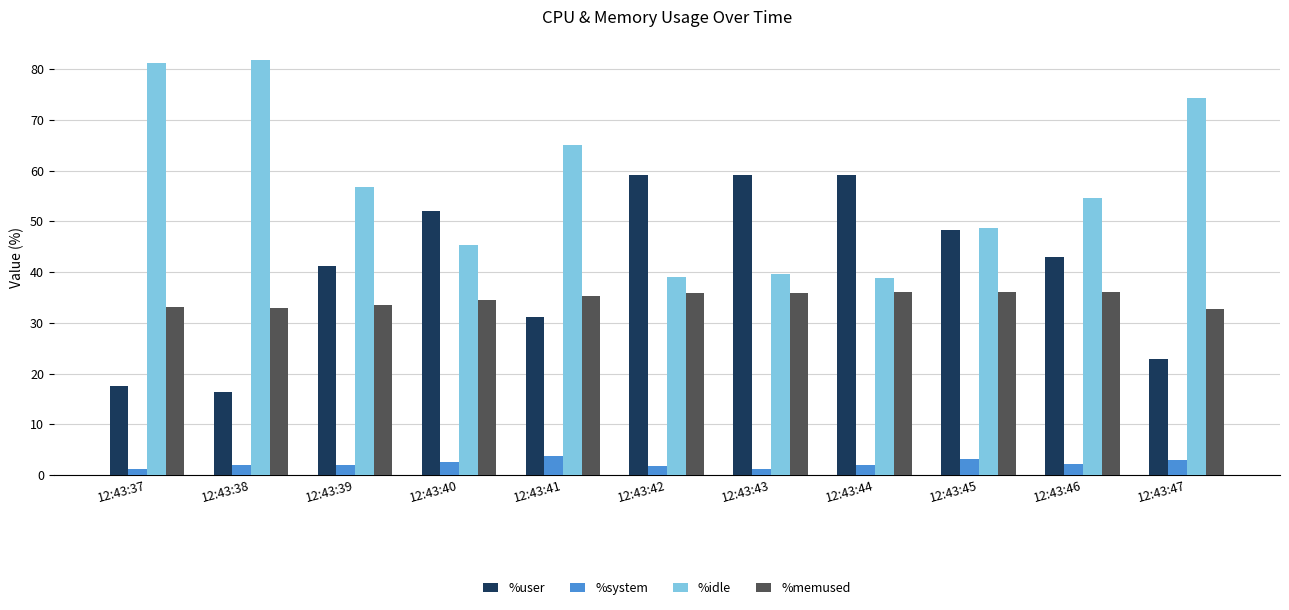

The value of %memused at 12:43:47 is 32.8. True or false?

True